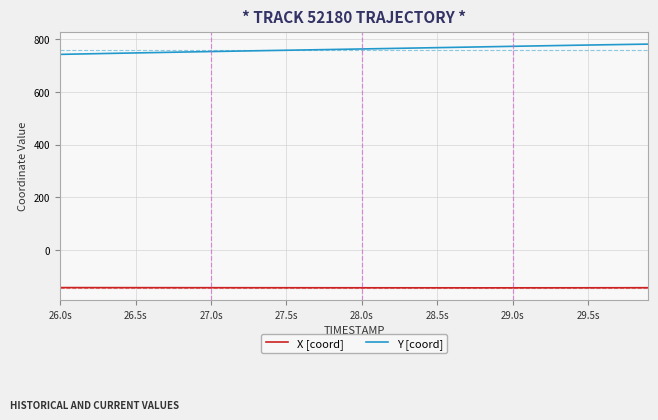

List the series in order of their peak value, lowest first.

X [coord], Y [coord]